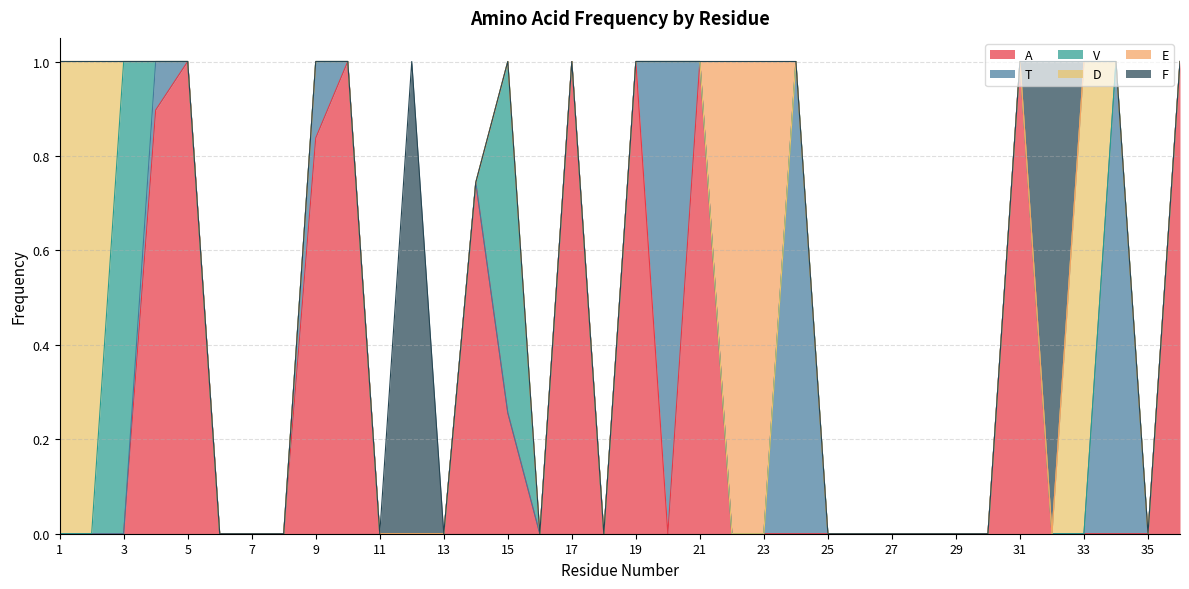

At which category is the sum across all series the highest?

9